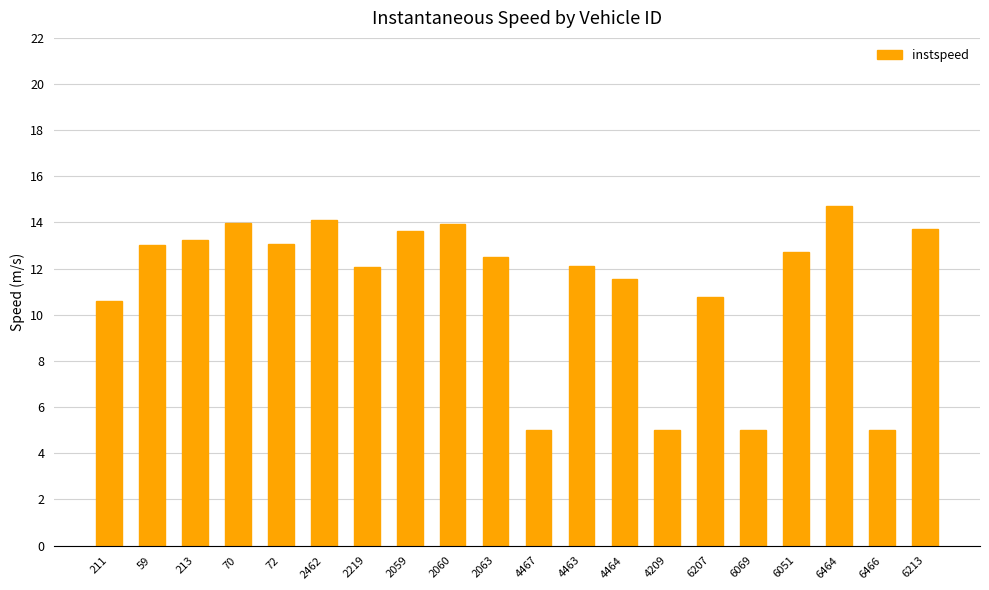

The chart shows a value of 12.1 at 4463. True or false?

True